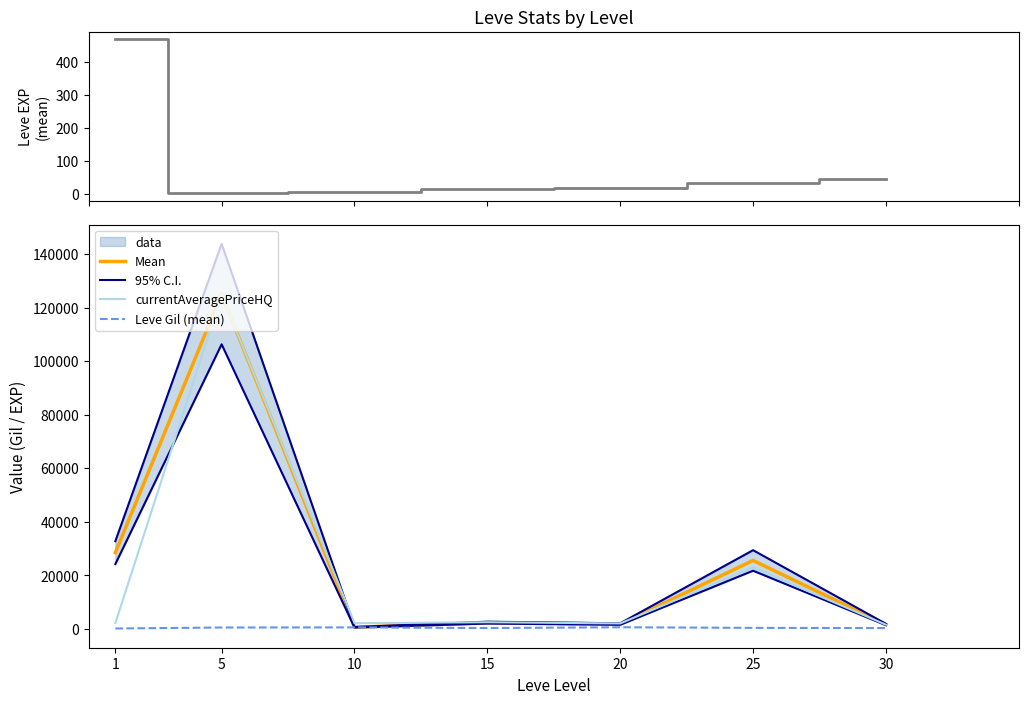

What is the sum of all Mean values?

185708.2